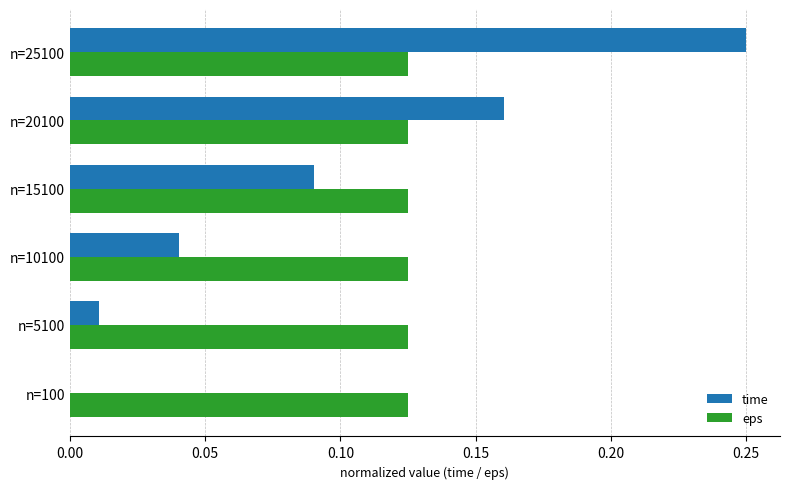

Between n=15100 and n=25100, which series saw the biggest shift?

time